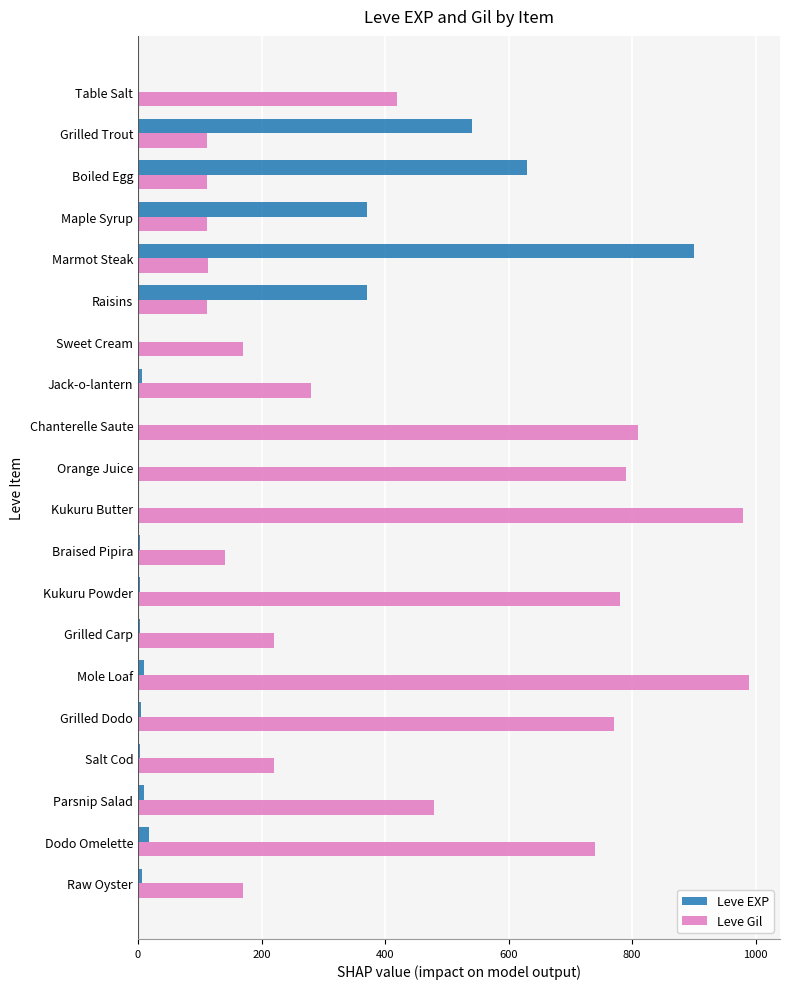

Is it true that Leve EXP equals 370 at Maple Syrup?

True